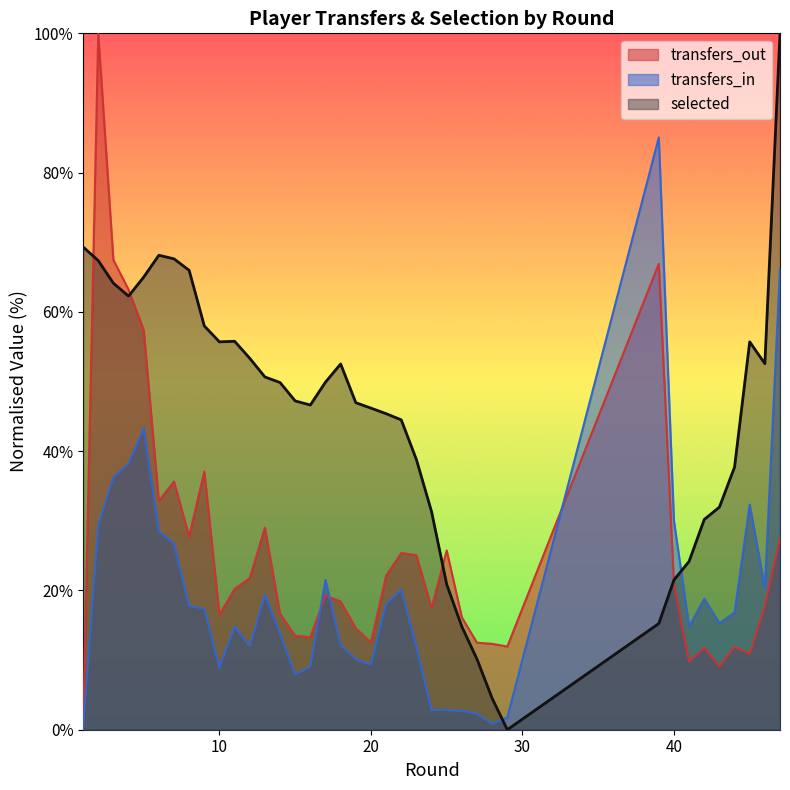

How many intersections are there between selected and transfers_out?

4